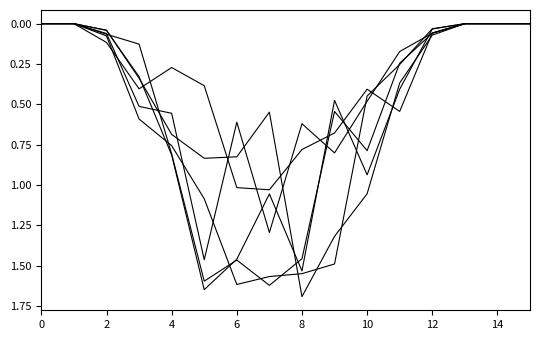

How many lines are shown in the chart?

6